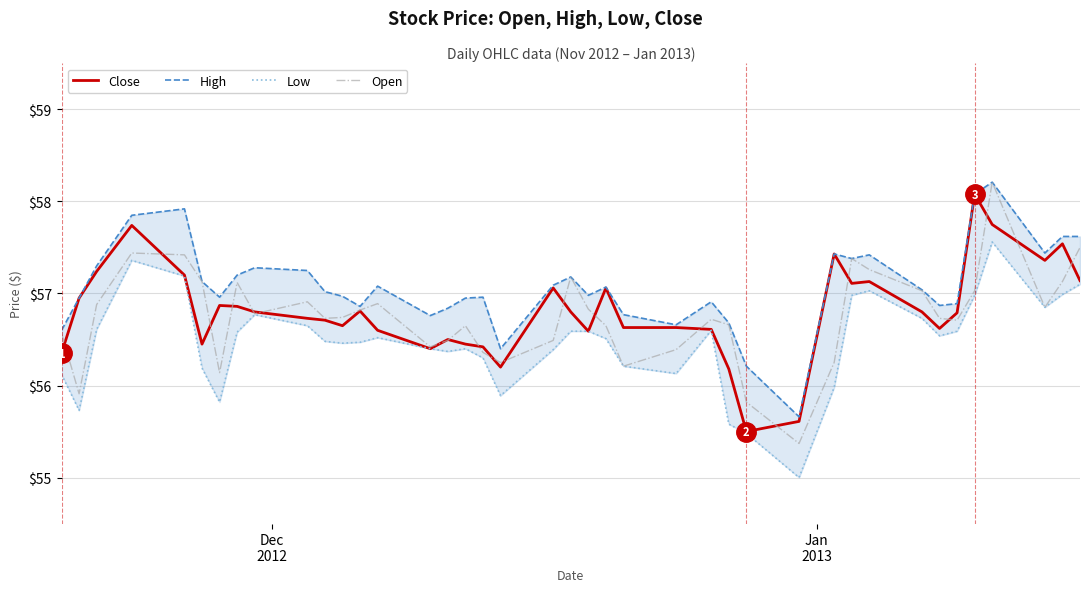

List the series in order of their peak value, lowest first.

Low, Close, High, Open